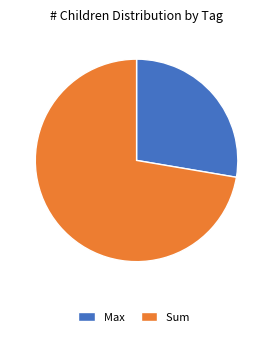

The Max slice represents 20% of the pie. True or false?

False